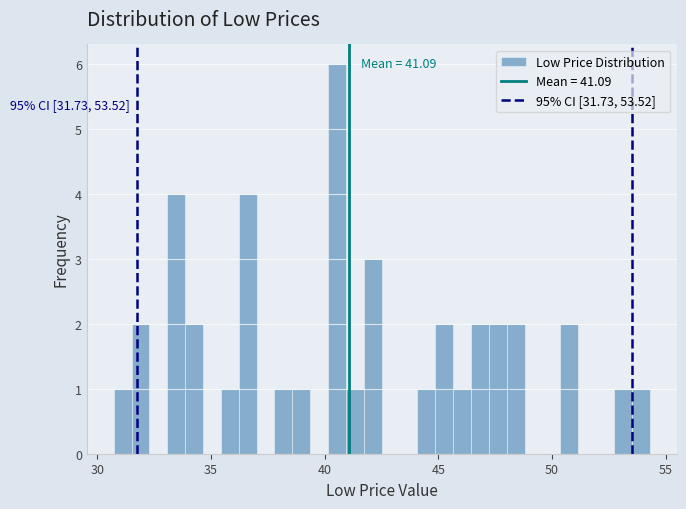

Around what value on the x-axis is the tallest bar? Give the approximate position of its centre, as read against the axis.

40.5